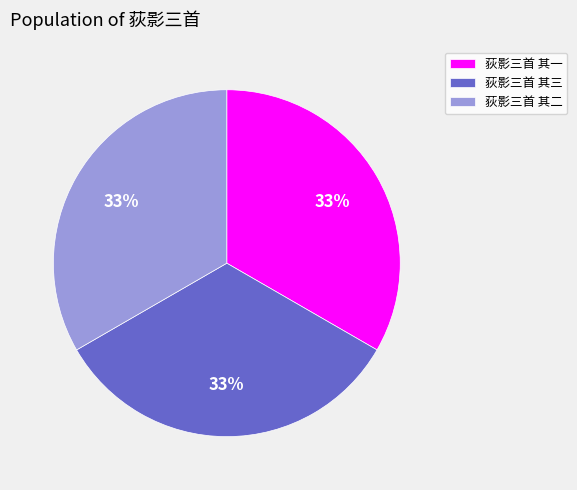

Is there any slice that represents more than half of the pie?

No